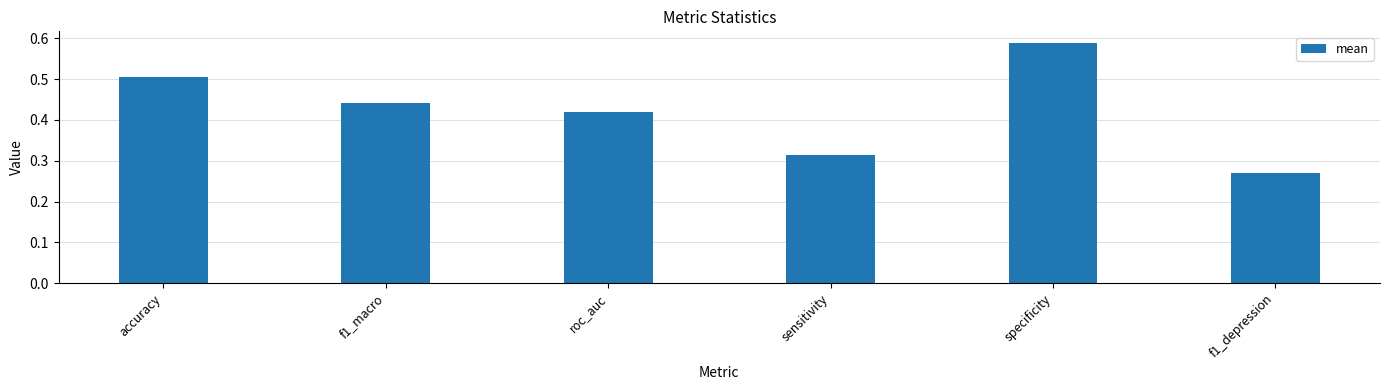

Rank the categories by value from lowest to highest.

f1_depression, sensitivity, roc_auc, f1_macro, accuracy, specificity